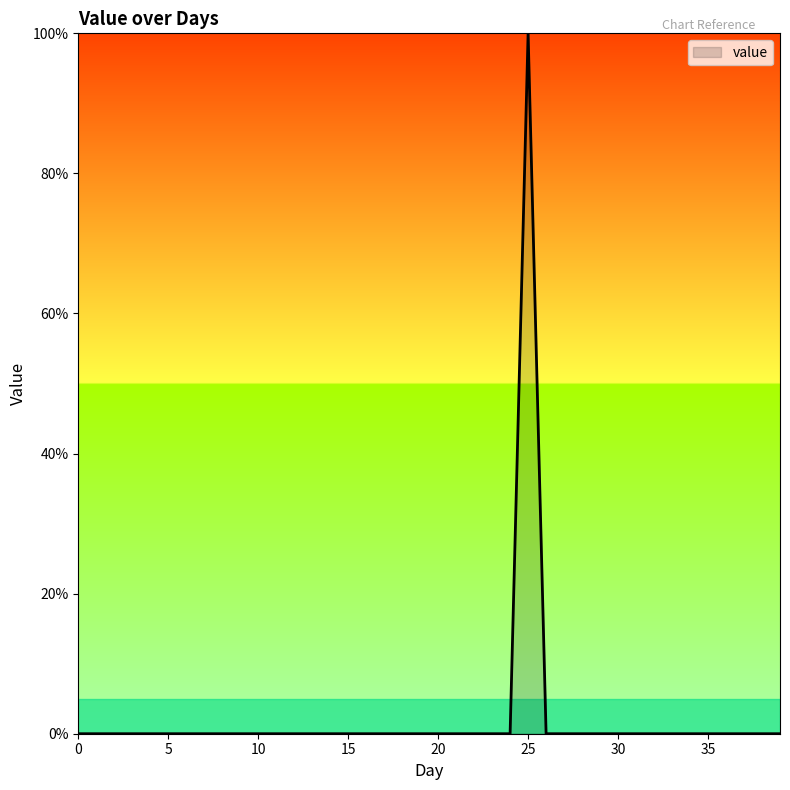

Does the chart display data point markers on the line(s)?

No